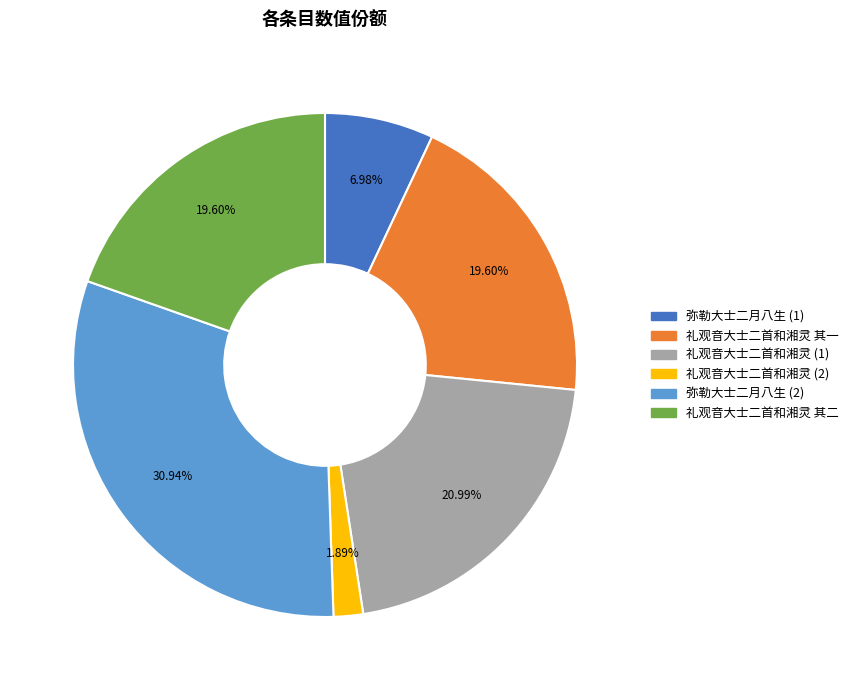

Is there a majority slice in this chart?

No